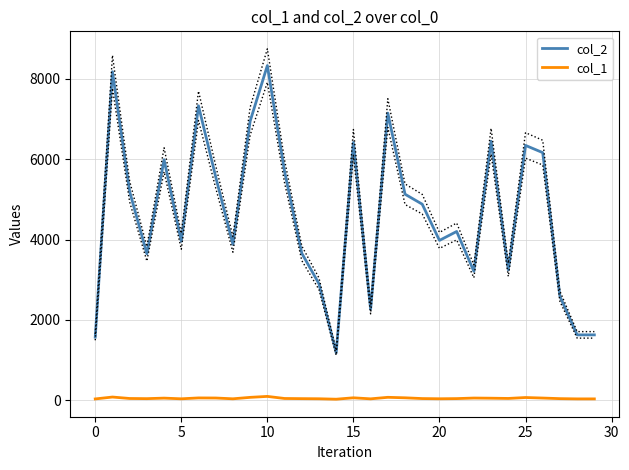

Which series has the largest total across all categories?

col_2